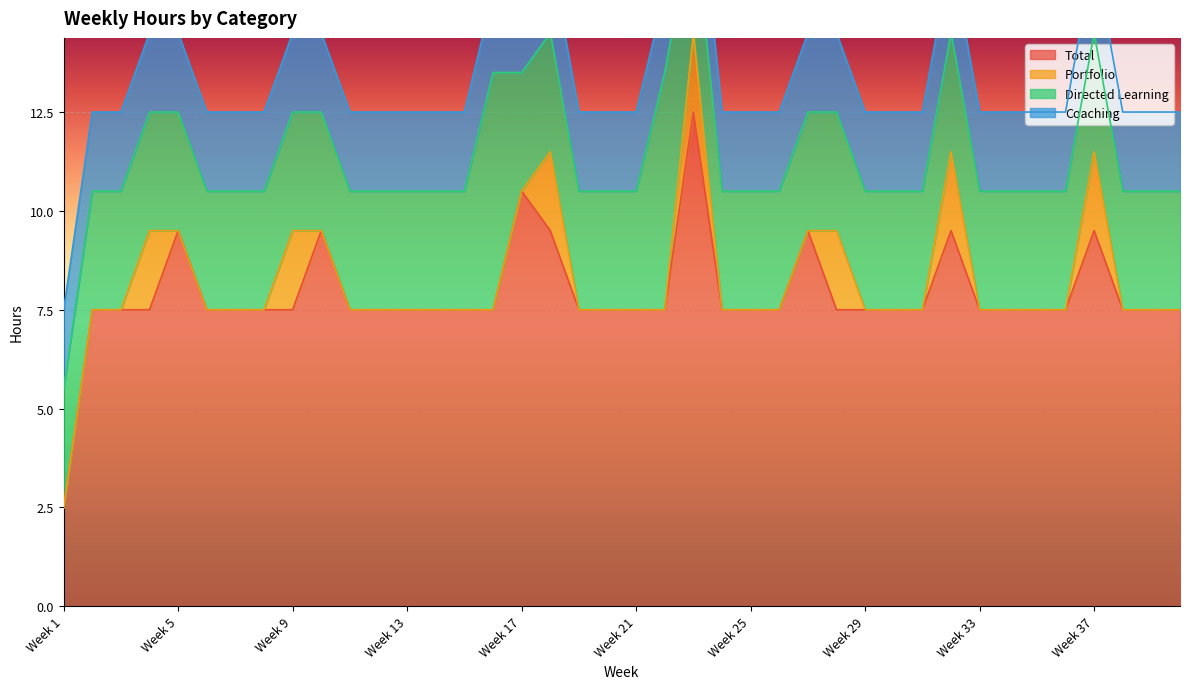

Where is Coaching nearest to the value 2?

Week 1